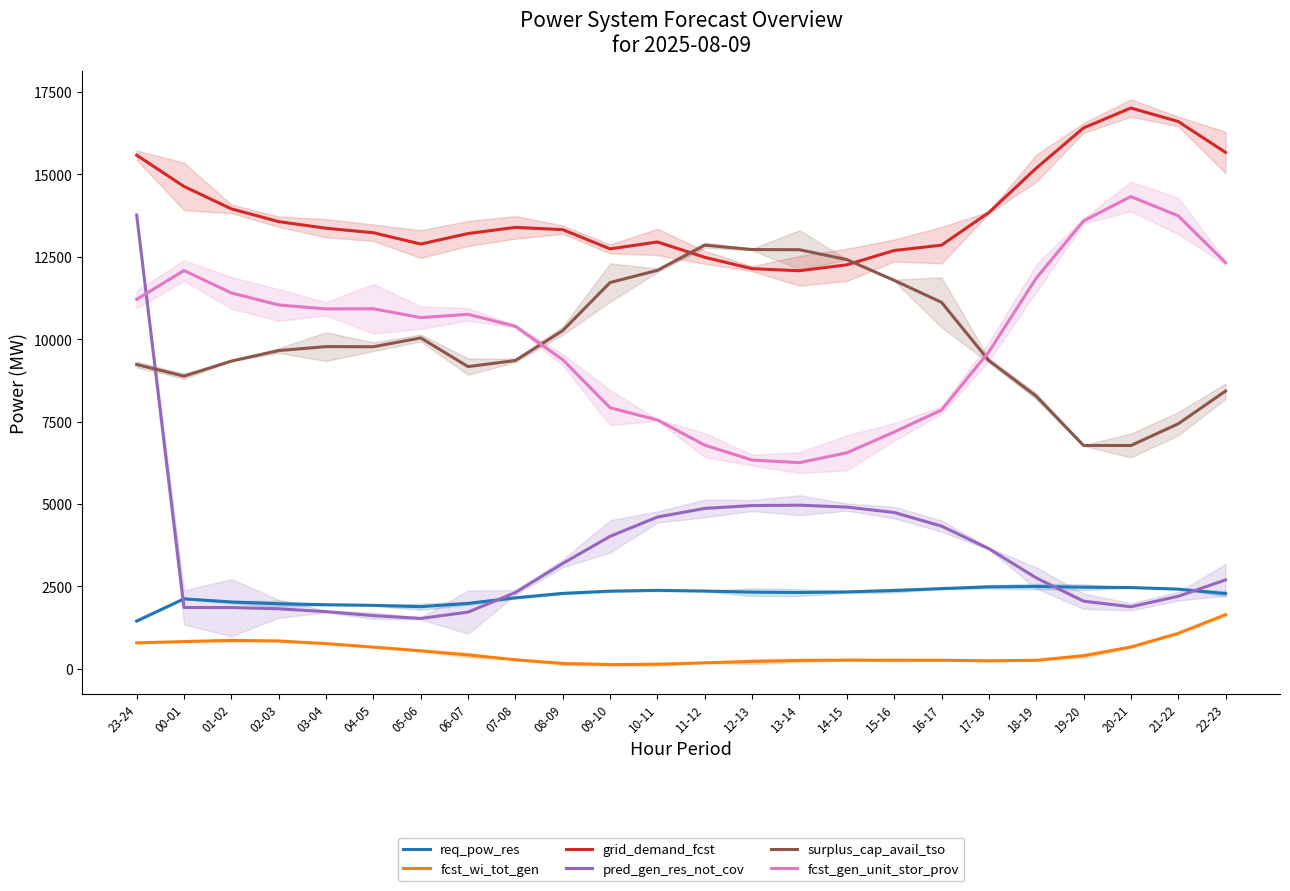

How many intersections are there between surplus_cap_avail_tso and pred_gen_res_not_cov?

1